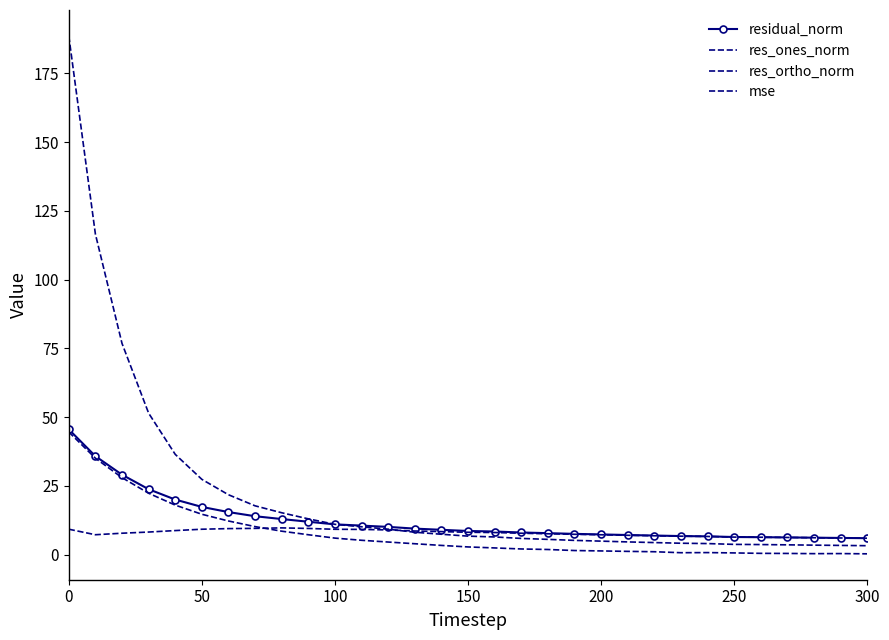

Which series has the largest total across all categories?

mse